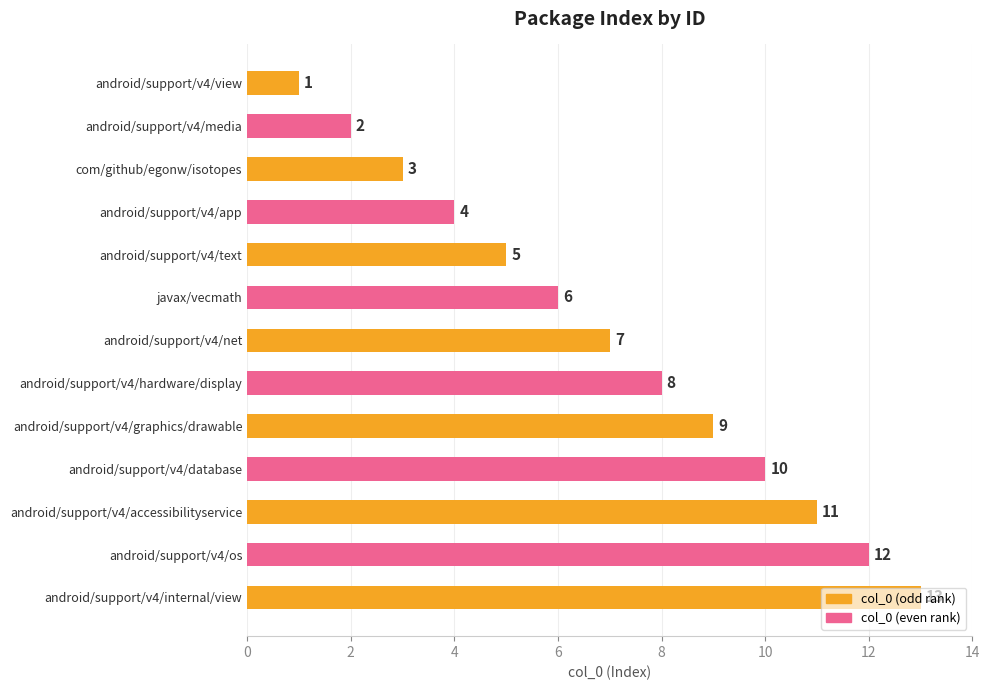

The value at android/support/v4/media is 2. True or false?

True